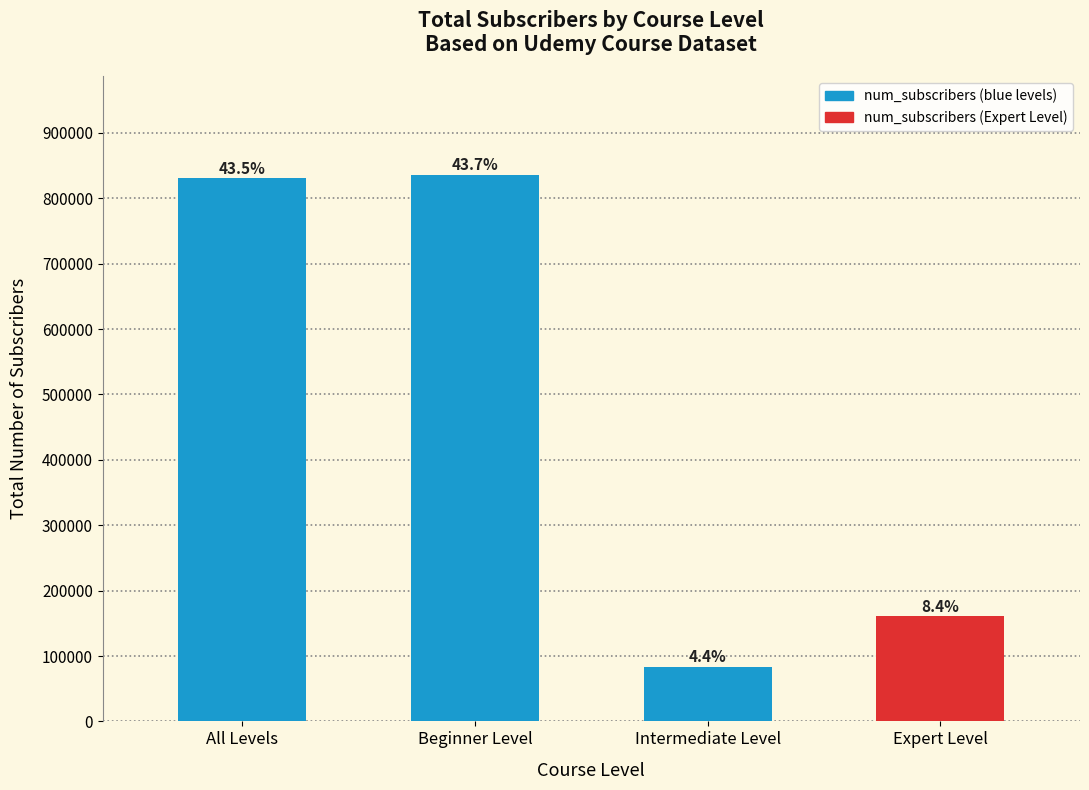

How many bars are there in total?

4